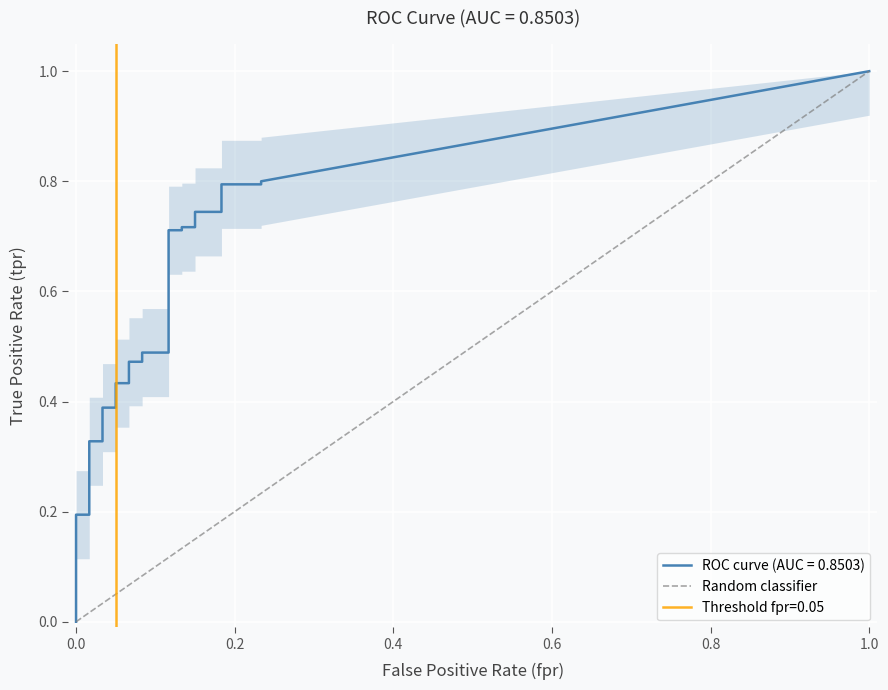

What is the maximum value shown in the chart?

1